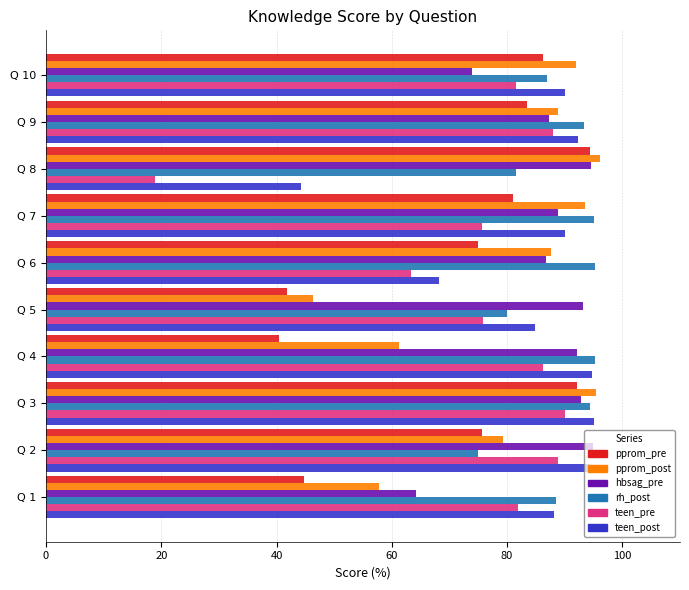

What is the approximate value of pprom_post at Q 10?

92.0